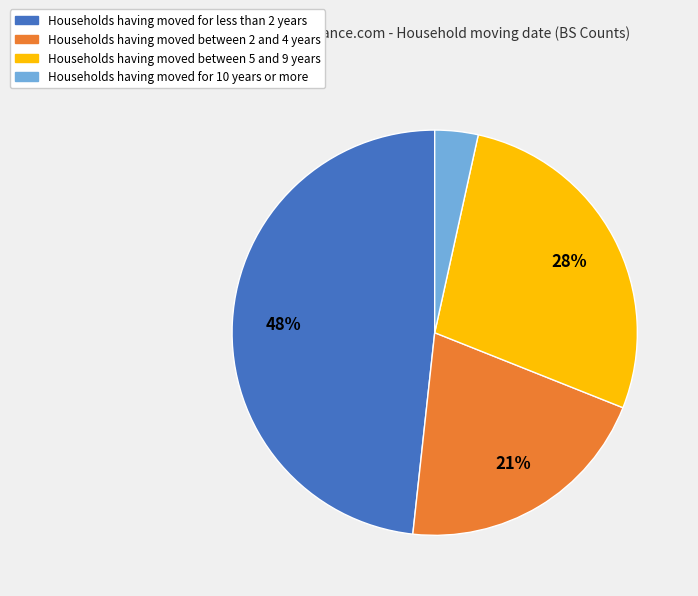

To the nearest percent, what is the average slice percentage?

25%